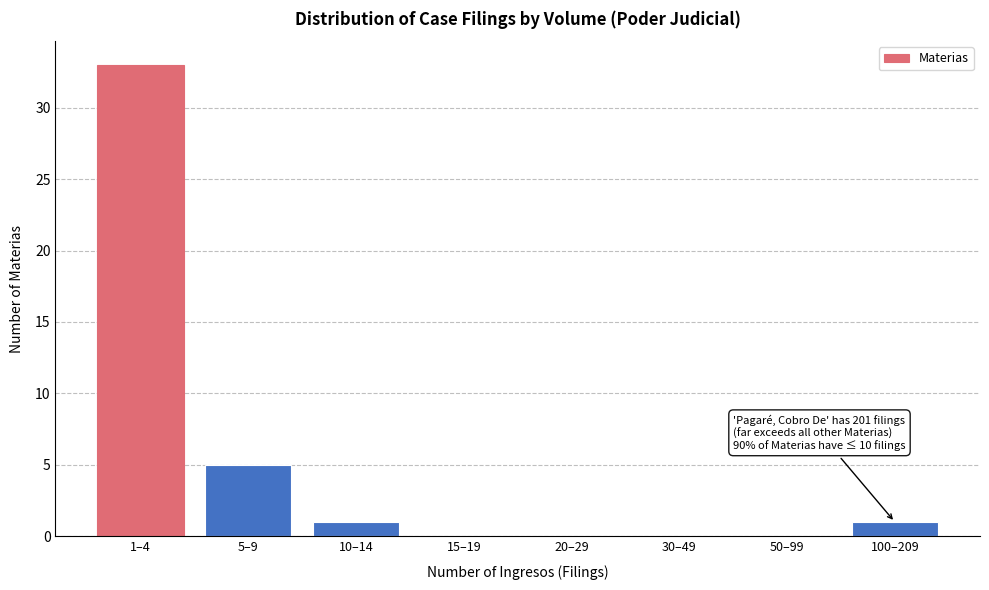

Reading left to right, transcribe all the data shown in this chart.

1–4=33	5–9=5	10–14=1	15–19=0	20–29=0	30–49=0	50–99=0	100–209=1